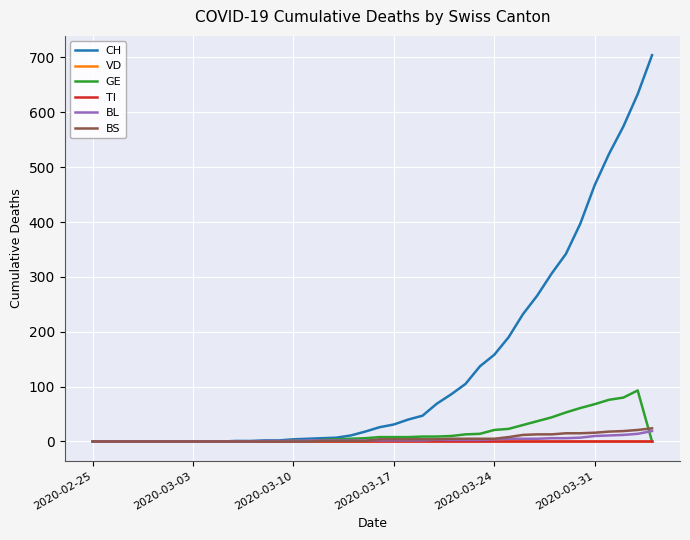

Which series has the largest total across all categories?

CH